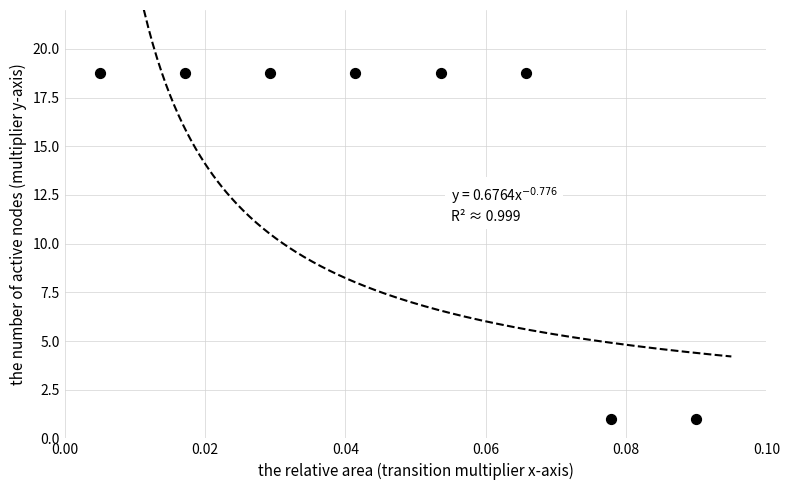

What is the average Y value?

14.3